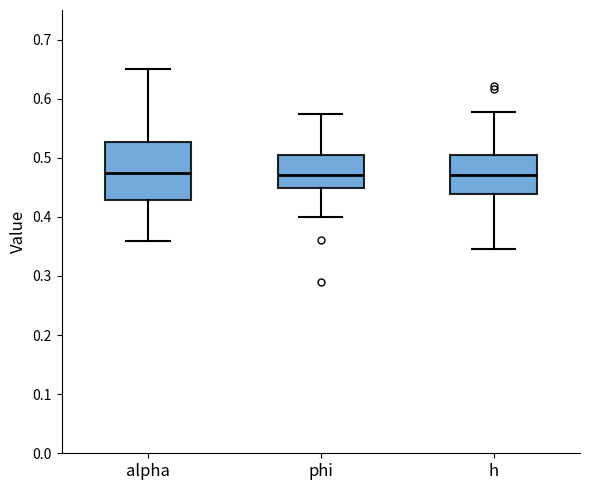

Reading left to right, read every box against the y-axis: the position of its median line, the range the box covers, and the ends of its whiskers. The values are not printed on the chart, so give them approximately, as read against the axis.

alpha: median 0.47, box 0.43 to 0.53, whiskers 0.36 to 0.65
phi: median 0.47, box 0.45 to 0.50, whiskers 0.40 to 0.57
h: median 0.47, box 0.44 to 0.50, whiskers 0.35 to 0.58